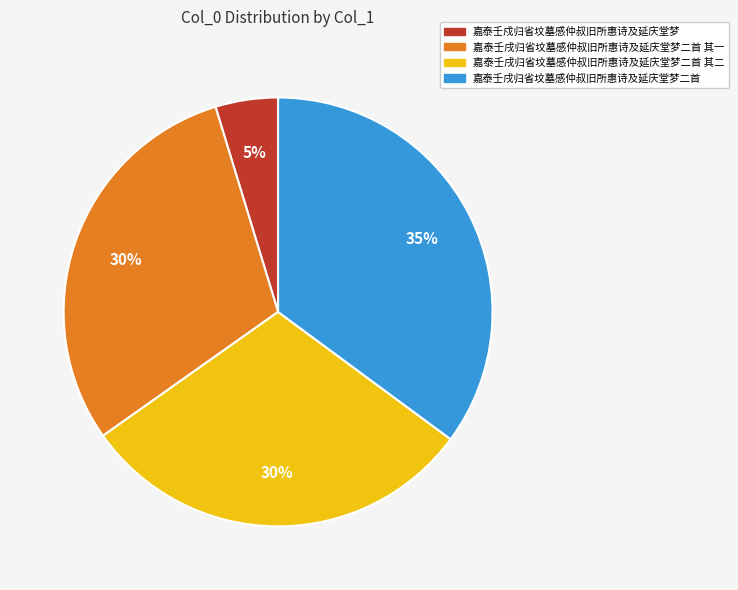

To the nearest percent, what is the difference between the largest and smallest slice percentages?

30%